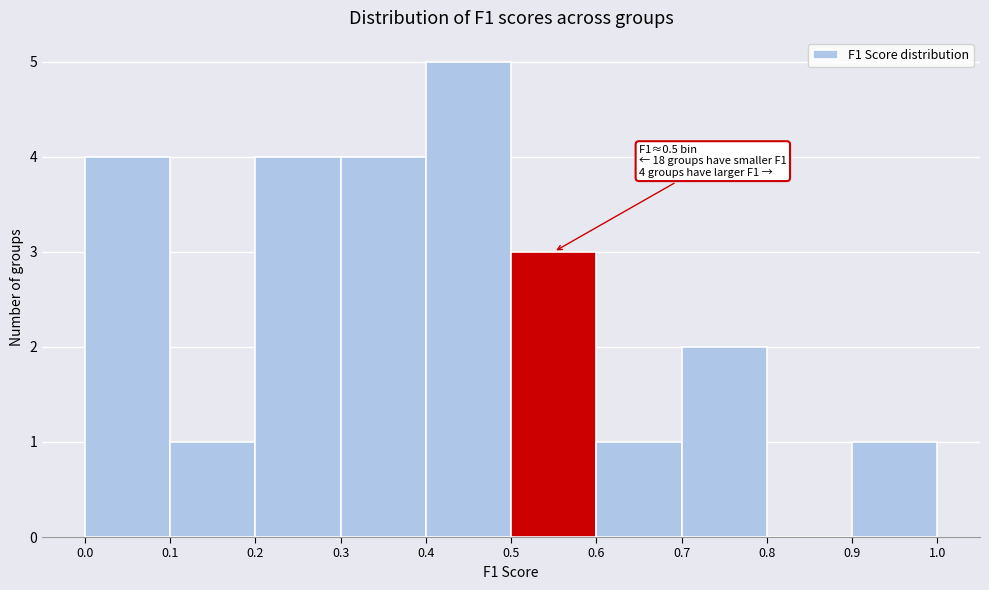

Over which range of the x-axis is the bar tallest?

0.4 to 0.5